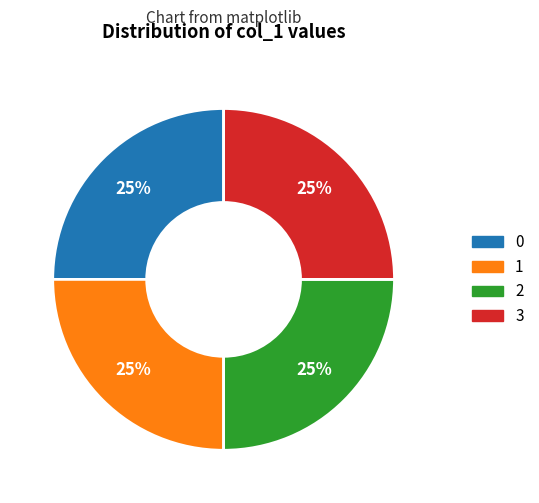

How many segments does this pie chart have?

4